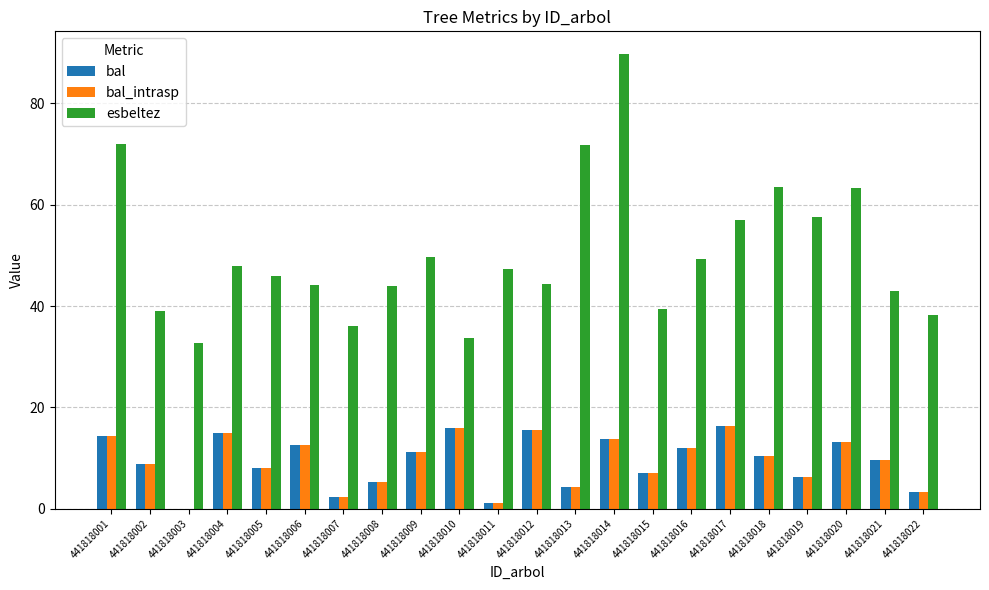

How many positive values does the bal_intrasp series have?

21